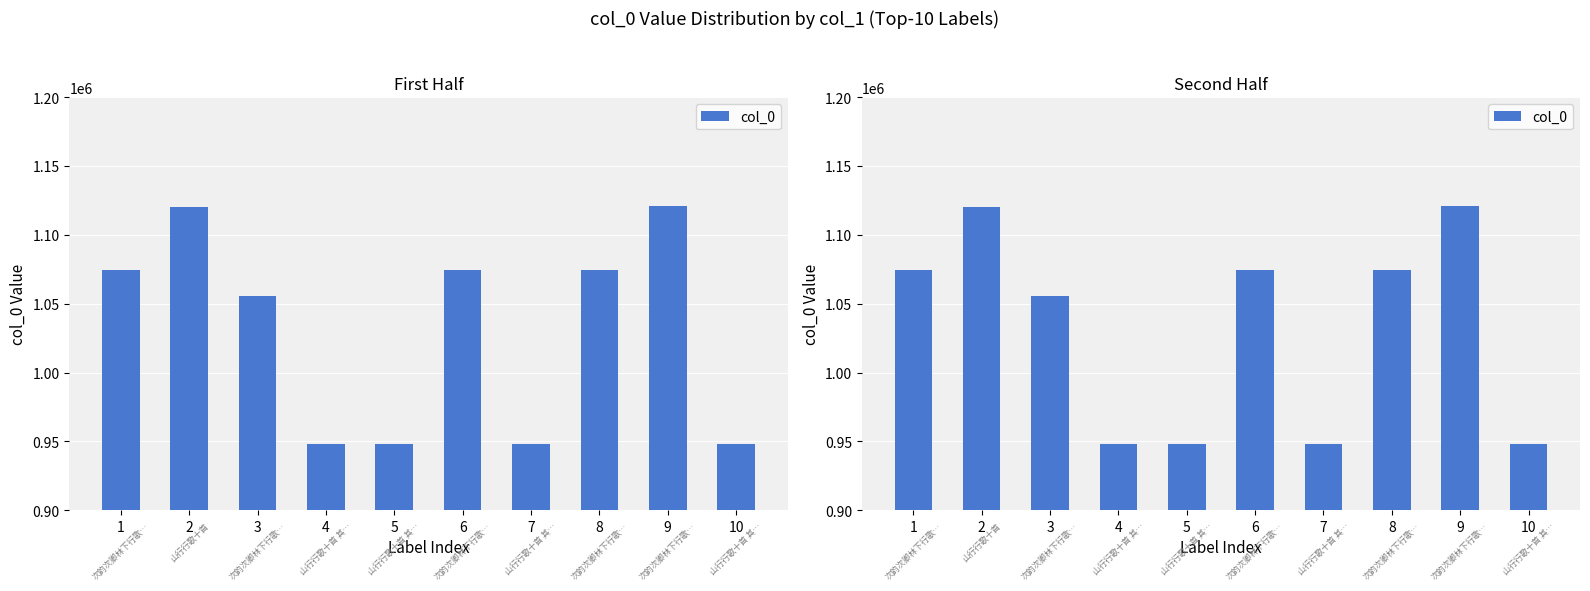

Are the bars horizontal?

No